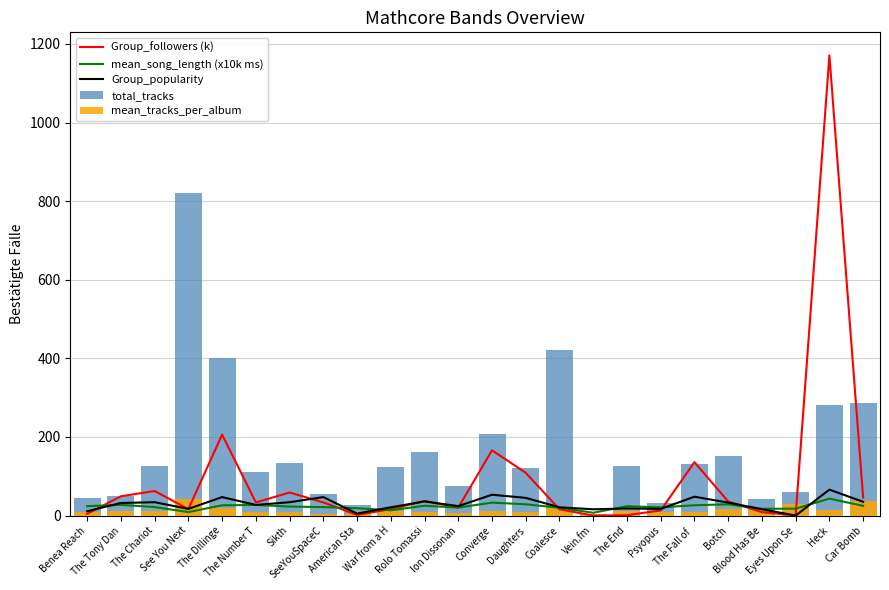

List the series in order of their peak value, highest first.

Group_followers (k), total_tracks, Group_popularity, mean_song_length (x10k ms), mean_tracks_per_album